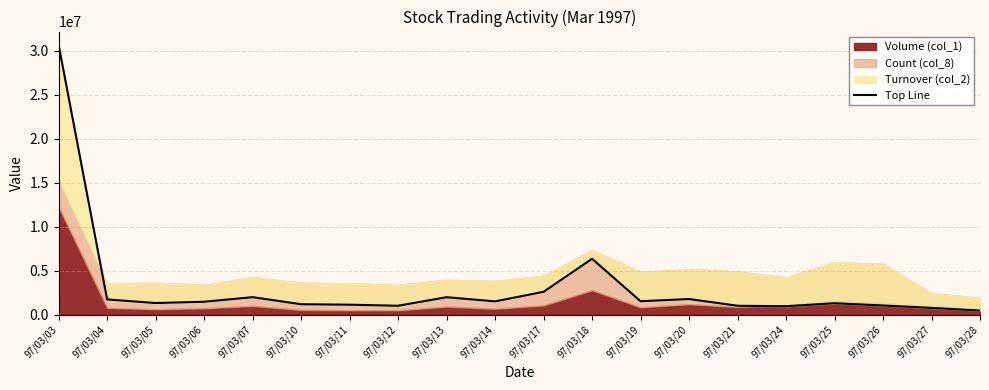

Reading left to right, extract all data points from this chart.

30626350	1749630	1340070	1485820	2006250	1201850	1152150	1031980	2000610	1527830	2612270	6361460	1543370	1795290	1029750	977590	1317060	1059680	787640	486240